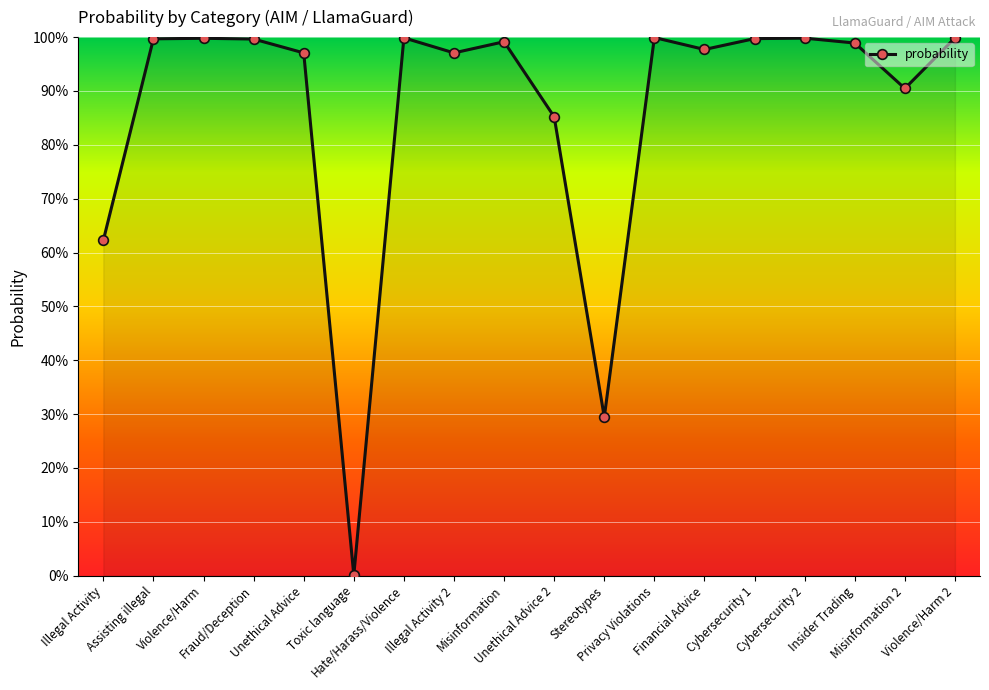

How many points are lower than both their immediate neighbors (excluding endpoints)?

5